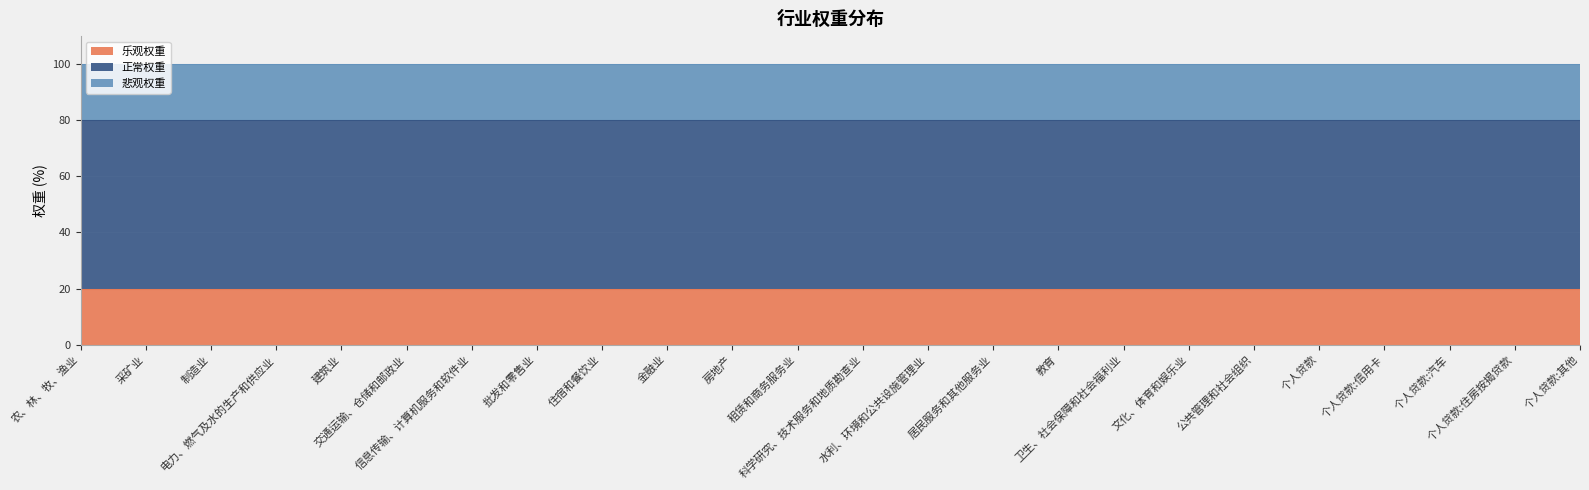

What is the smallest value displayed?

20